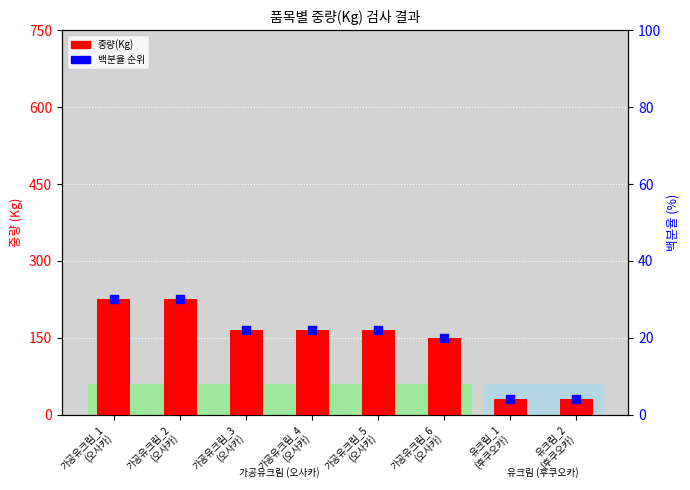

At which category is the sum across all series the highest?

가공유크림_1
(오사카)